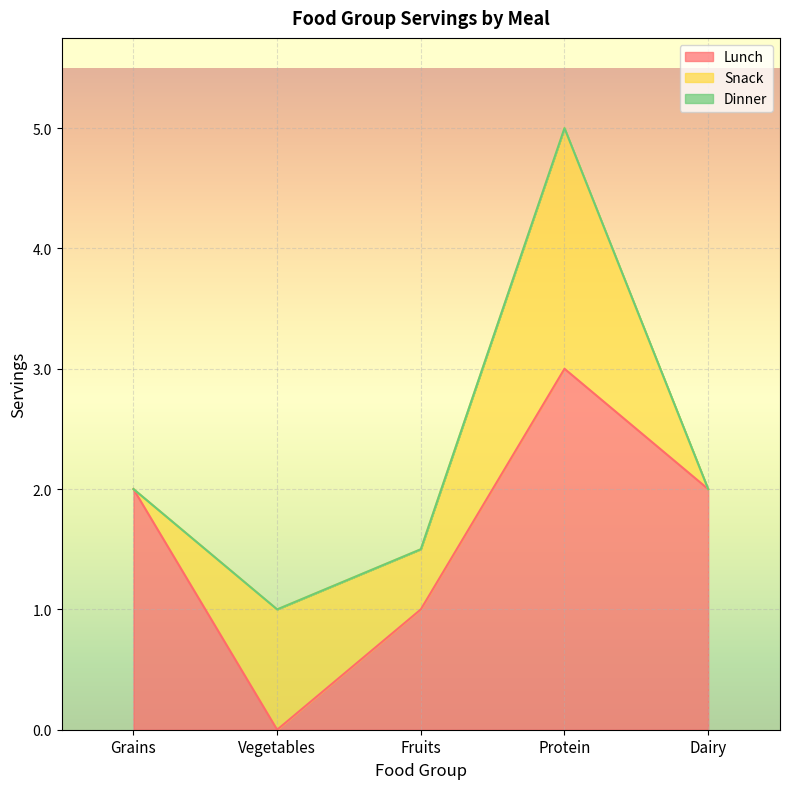

Is the value of Snack at Protein greater than the value of Dinner at Protein?

Yes